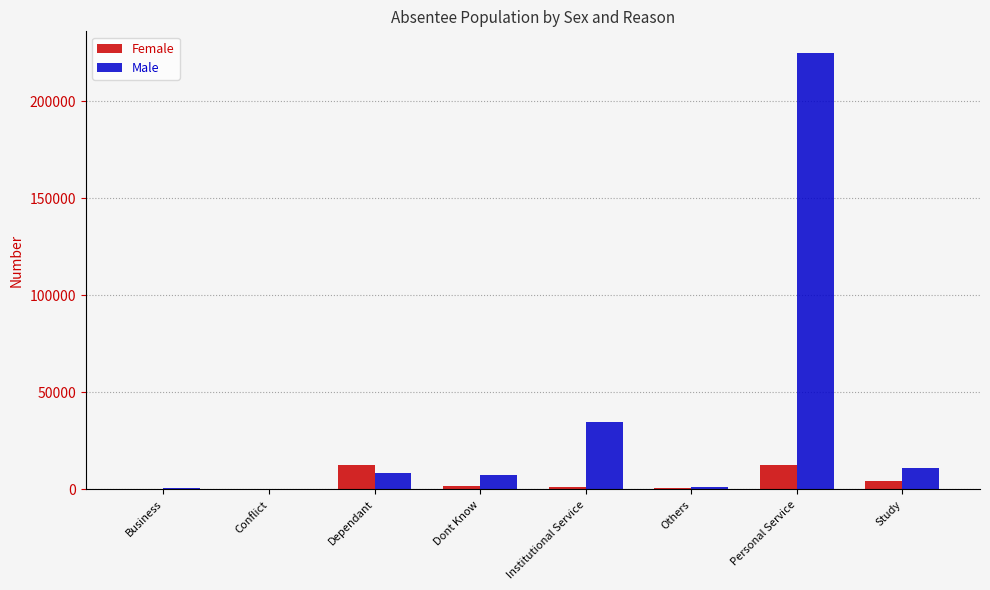

The value of Male at Personal Service is 392431. True or false?

False